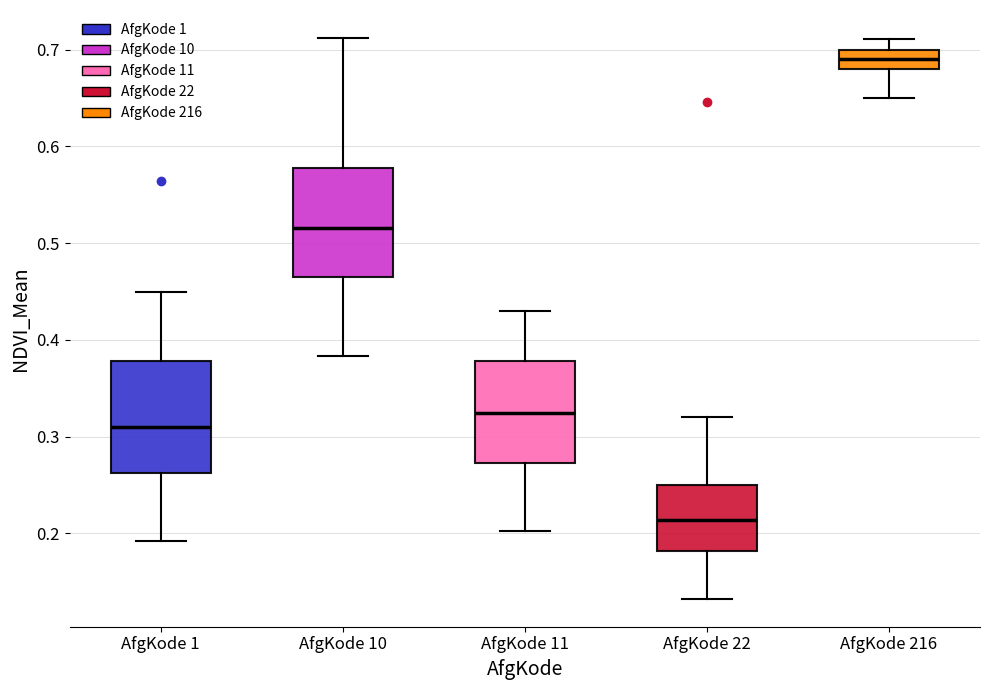

Which box has the highest median line?

AfgKode 216